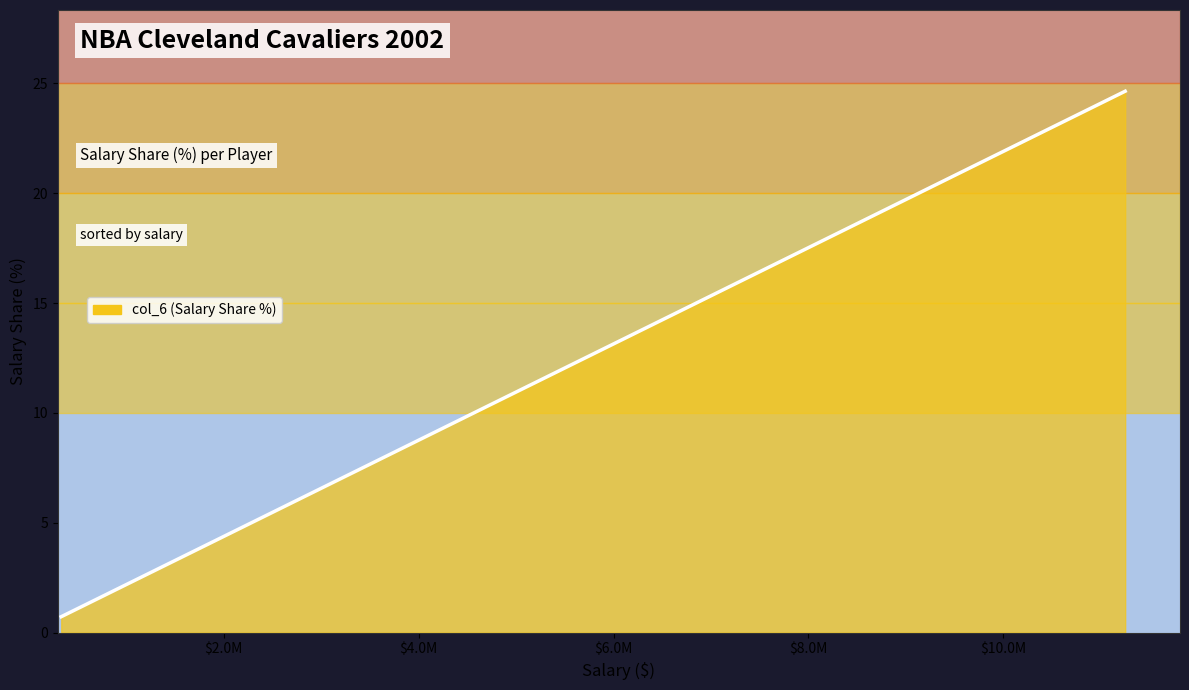

What is the smallest value displayed?

0.7